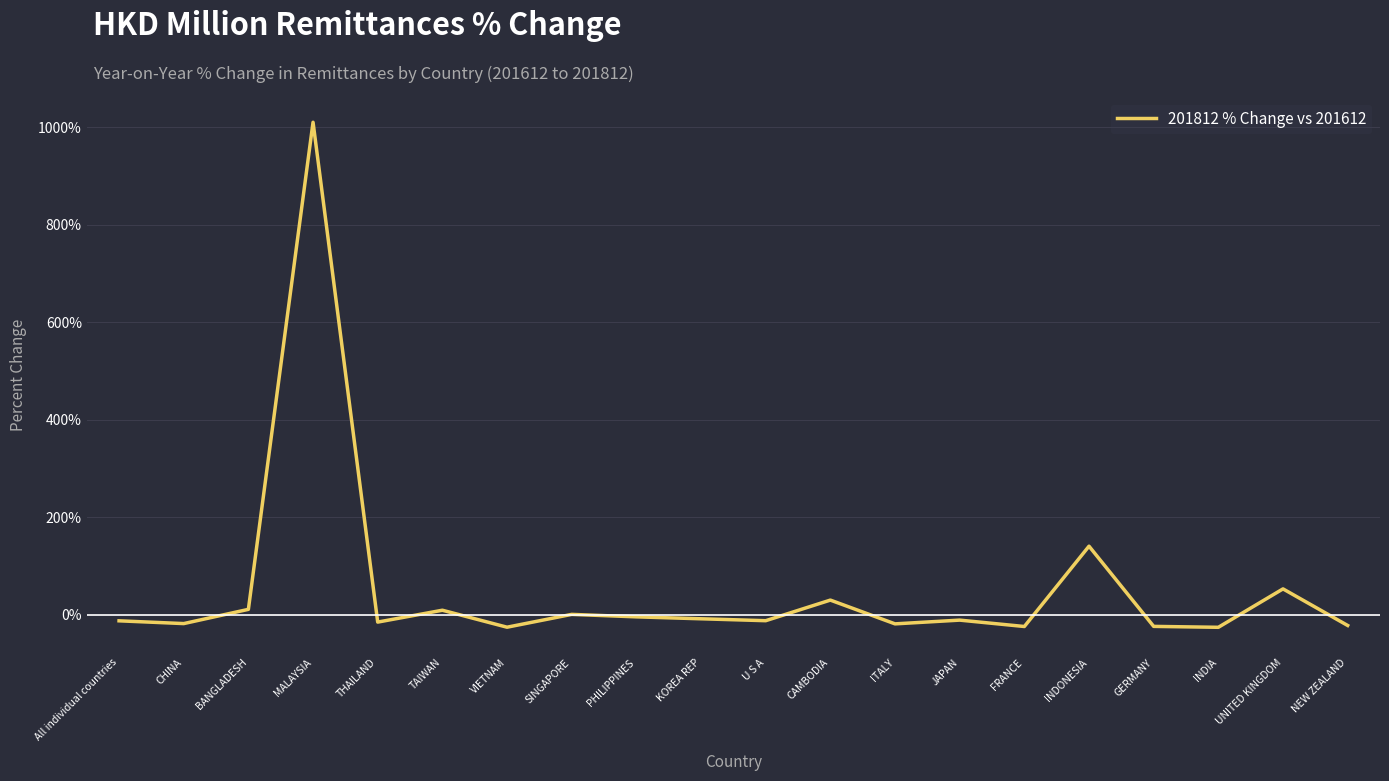

Between FRANCE and SINGAPORE, which is larger?

SINGAPORE